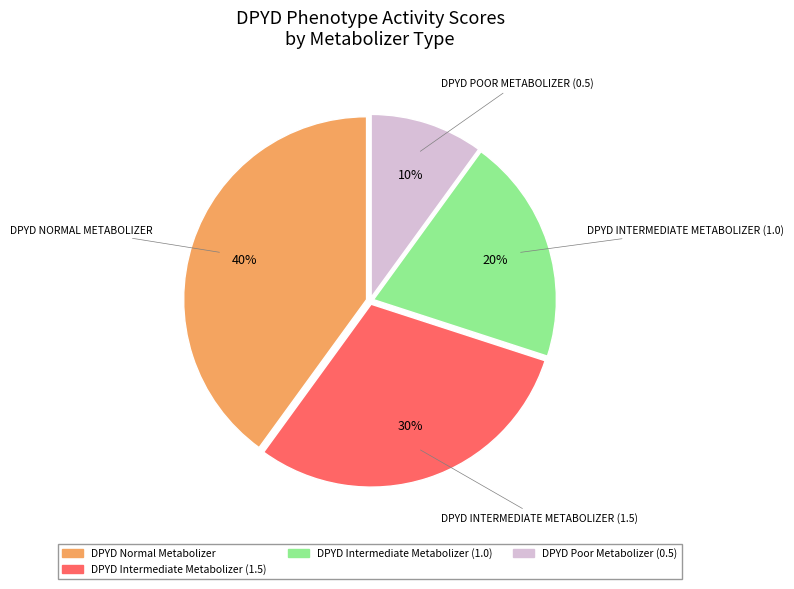

To the nearest percent, what is the average slice percentage?

25%